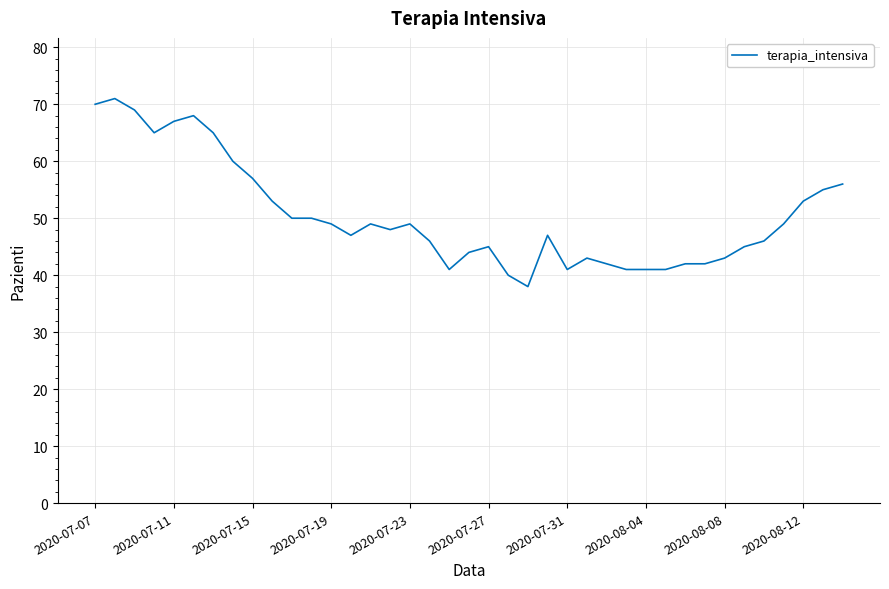

True or false: there are more than 1 points higher than both neighbors.

True